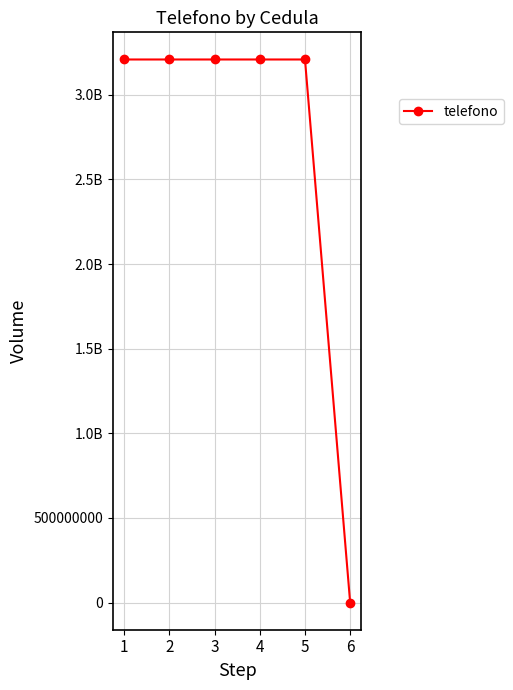

Rank the categories by value from lowest to highest.

6, 1, 2, 3, 4, 5